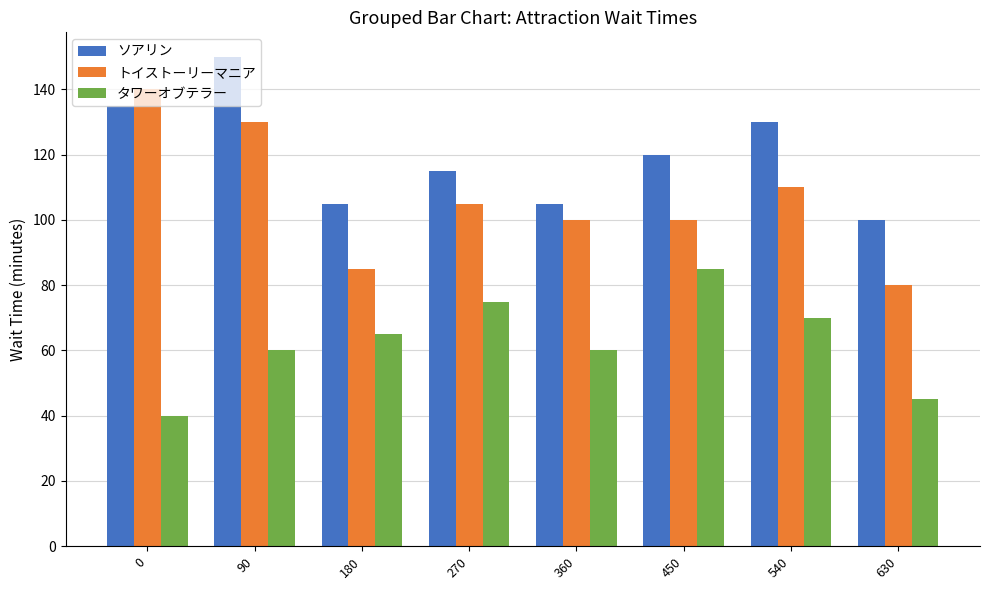

How many categories are shown in the chart?

8